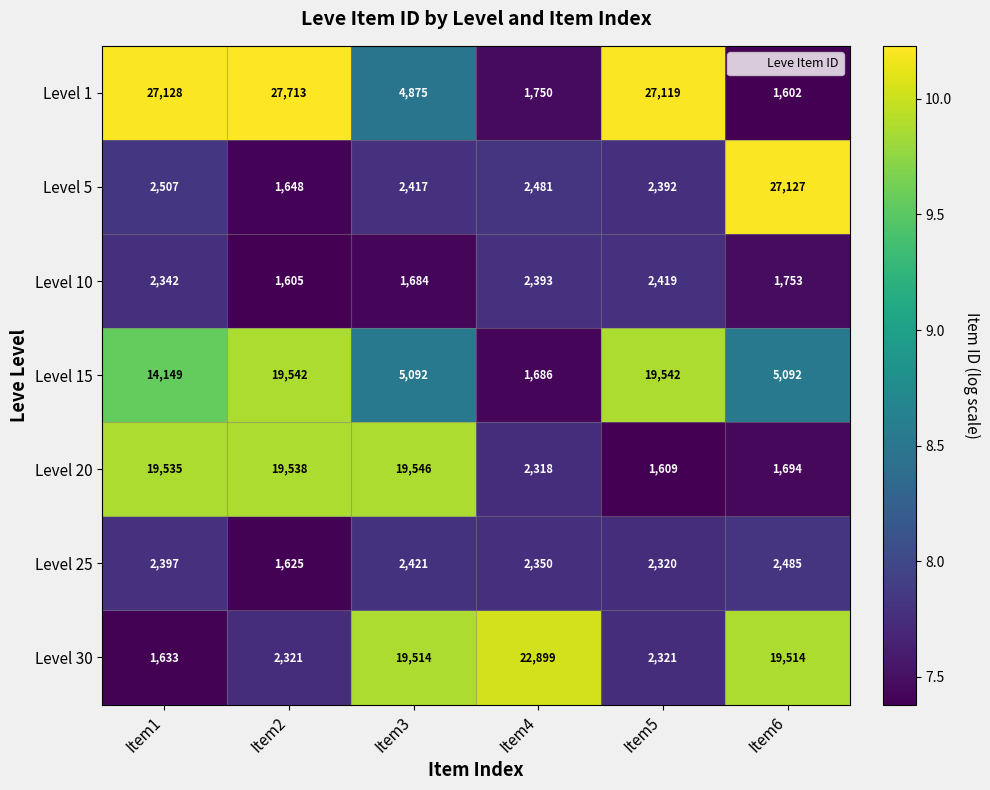

What is the maximum value for Level 10?

2419